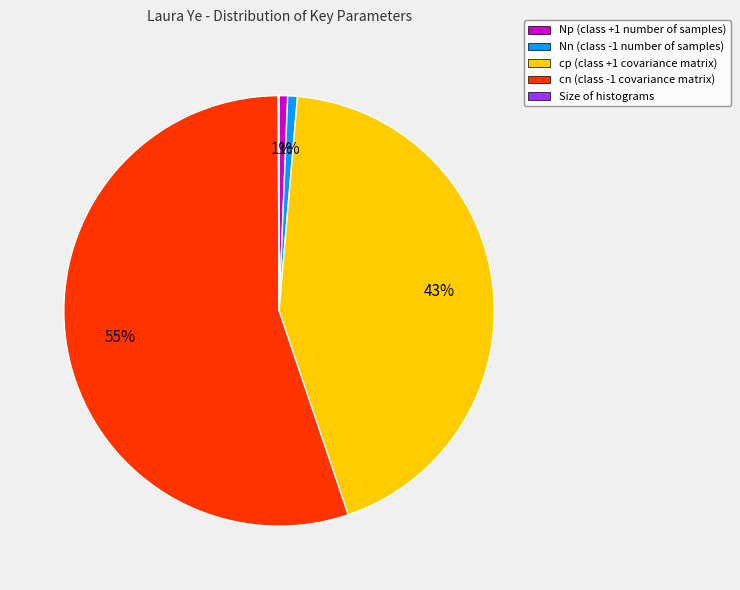

To the nearest percent, what is the average slice percentage?

20%